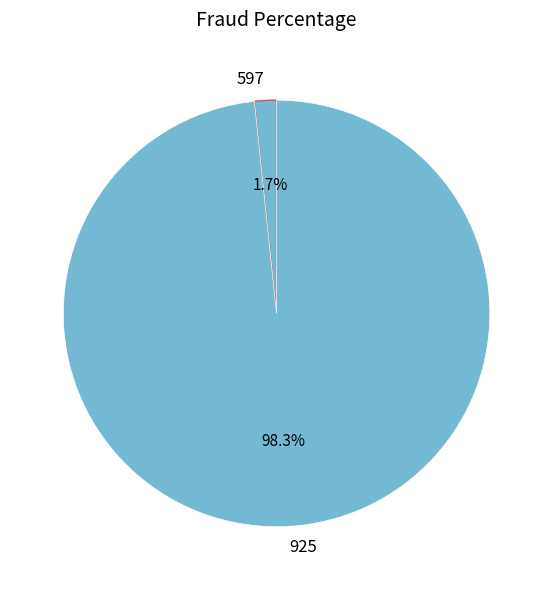

Which has a higher value, 597 or 925?

925